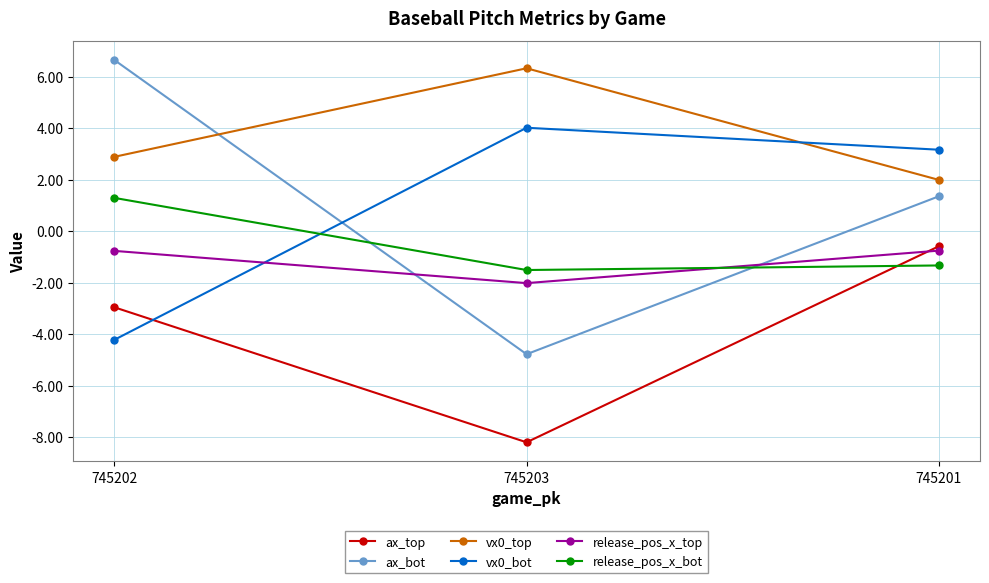

What is the difference between the maximum and second lowest values in the vx0_bot series?

0.9